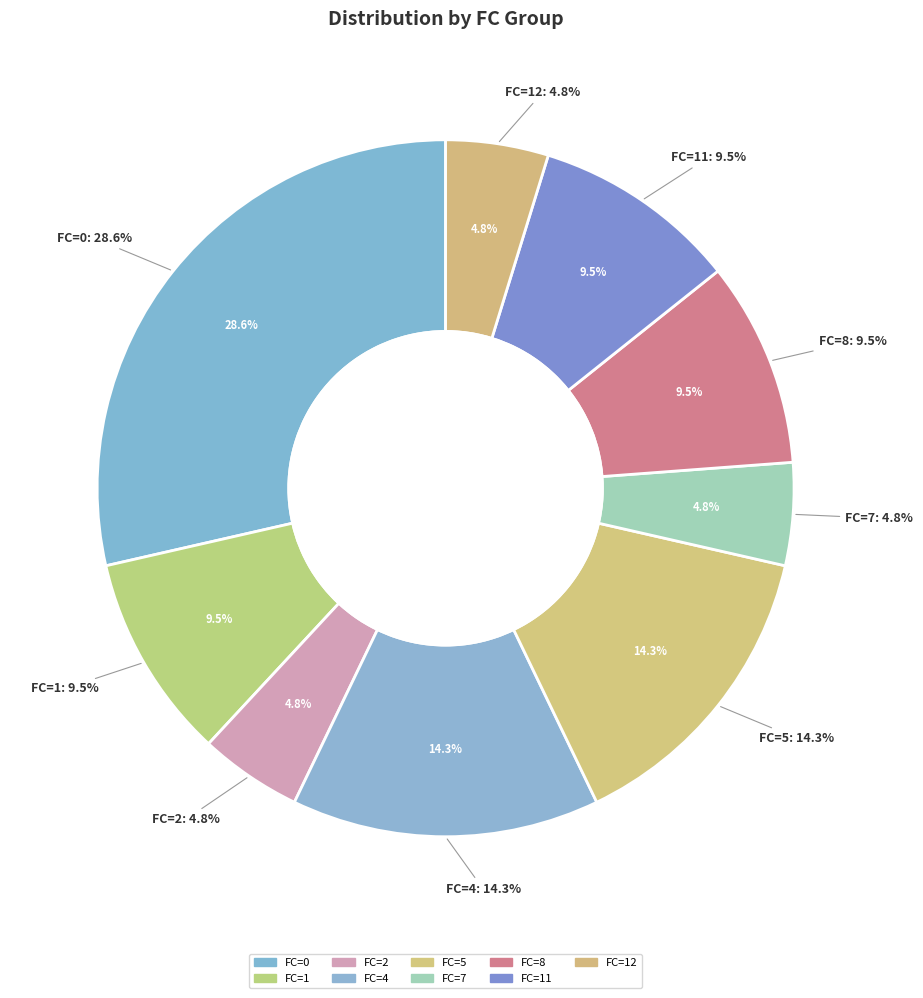

To the nearest percent, what portion does 4 represent?

14%